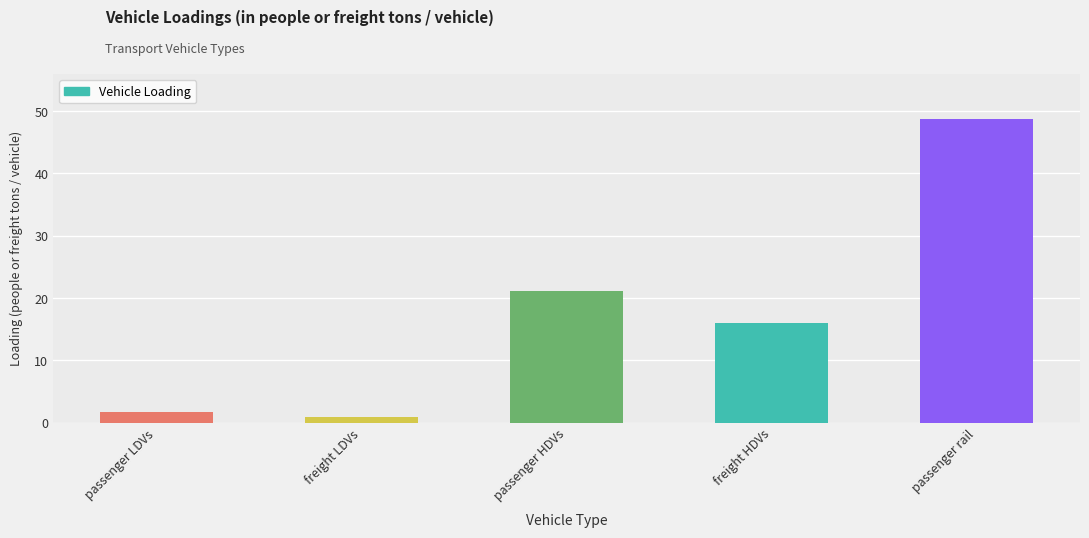

What is the greatest value displayed?

48.7